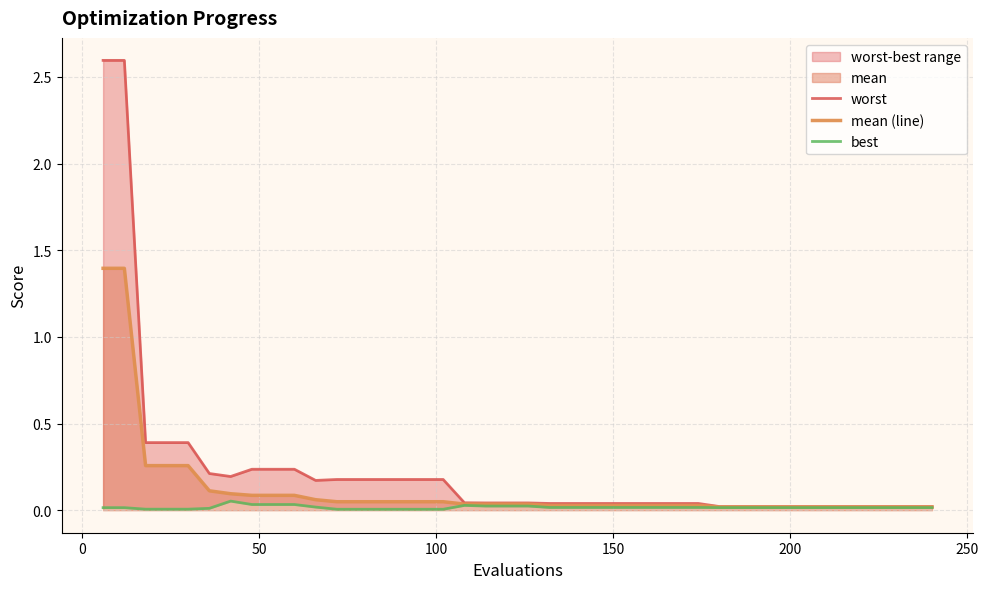

Is the value of best at 14 greater than the value of worst at 36?

No